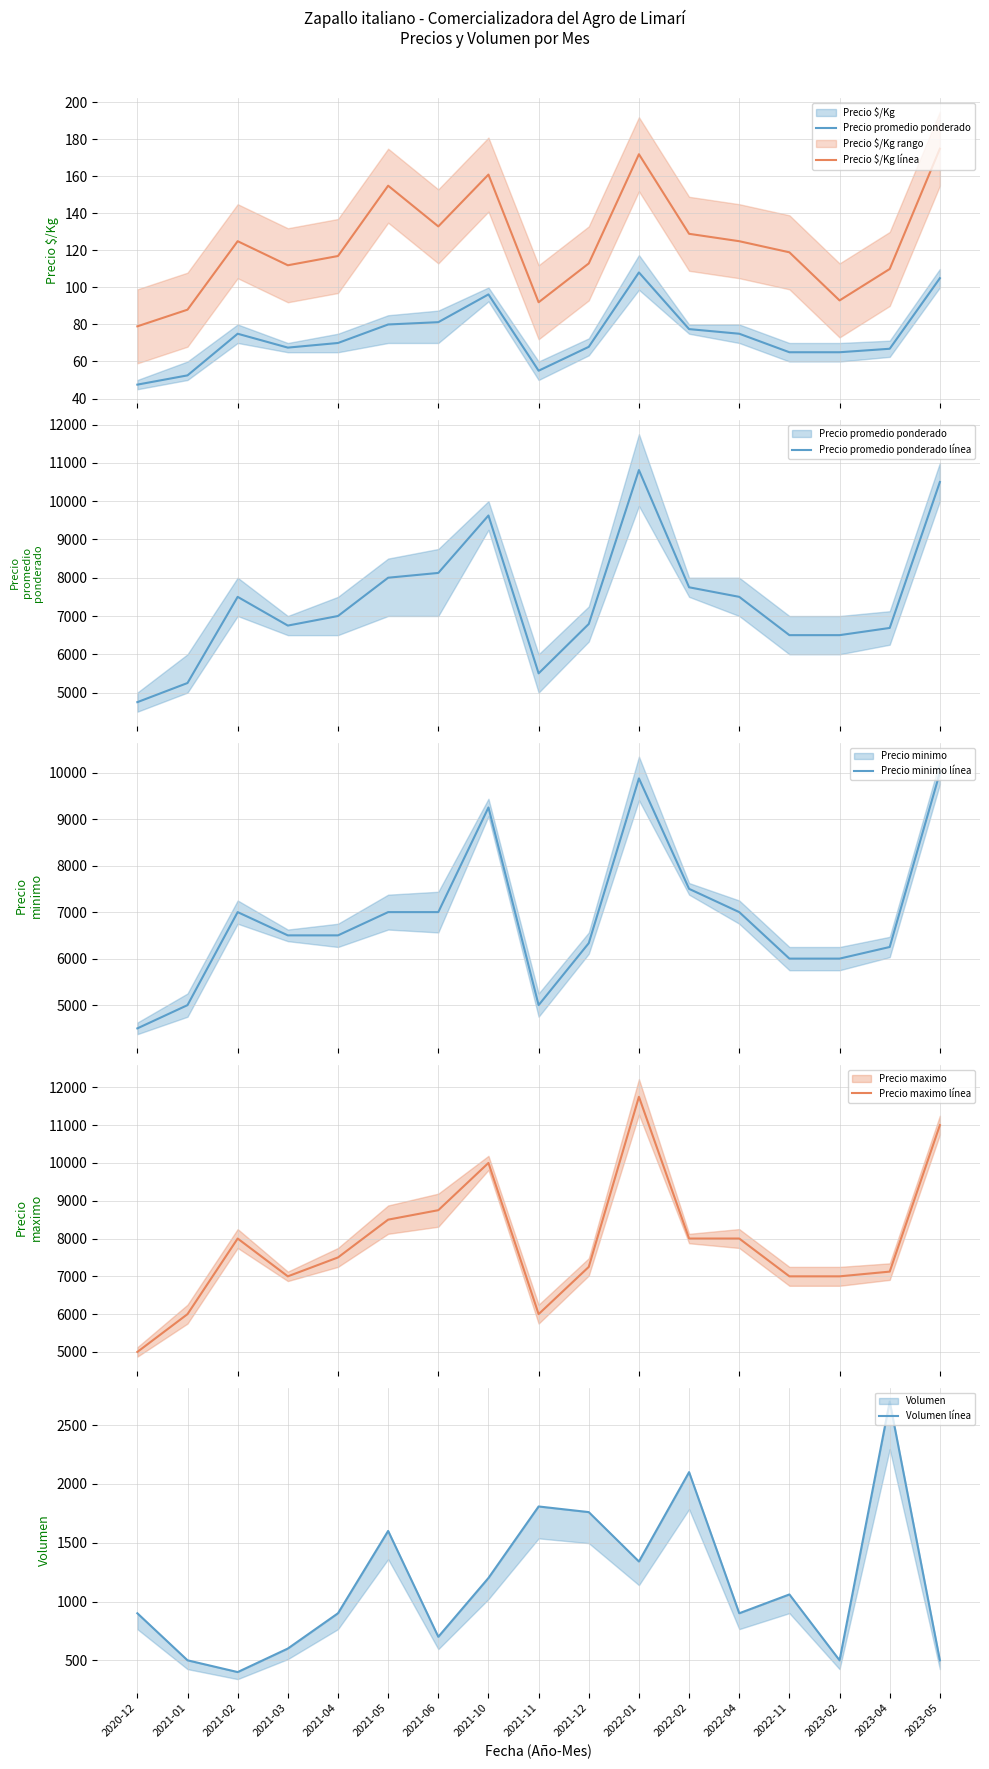

True or false: Precio minimo línea has more than 2 points higher than both neighbors.

True